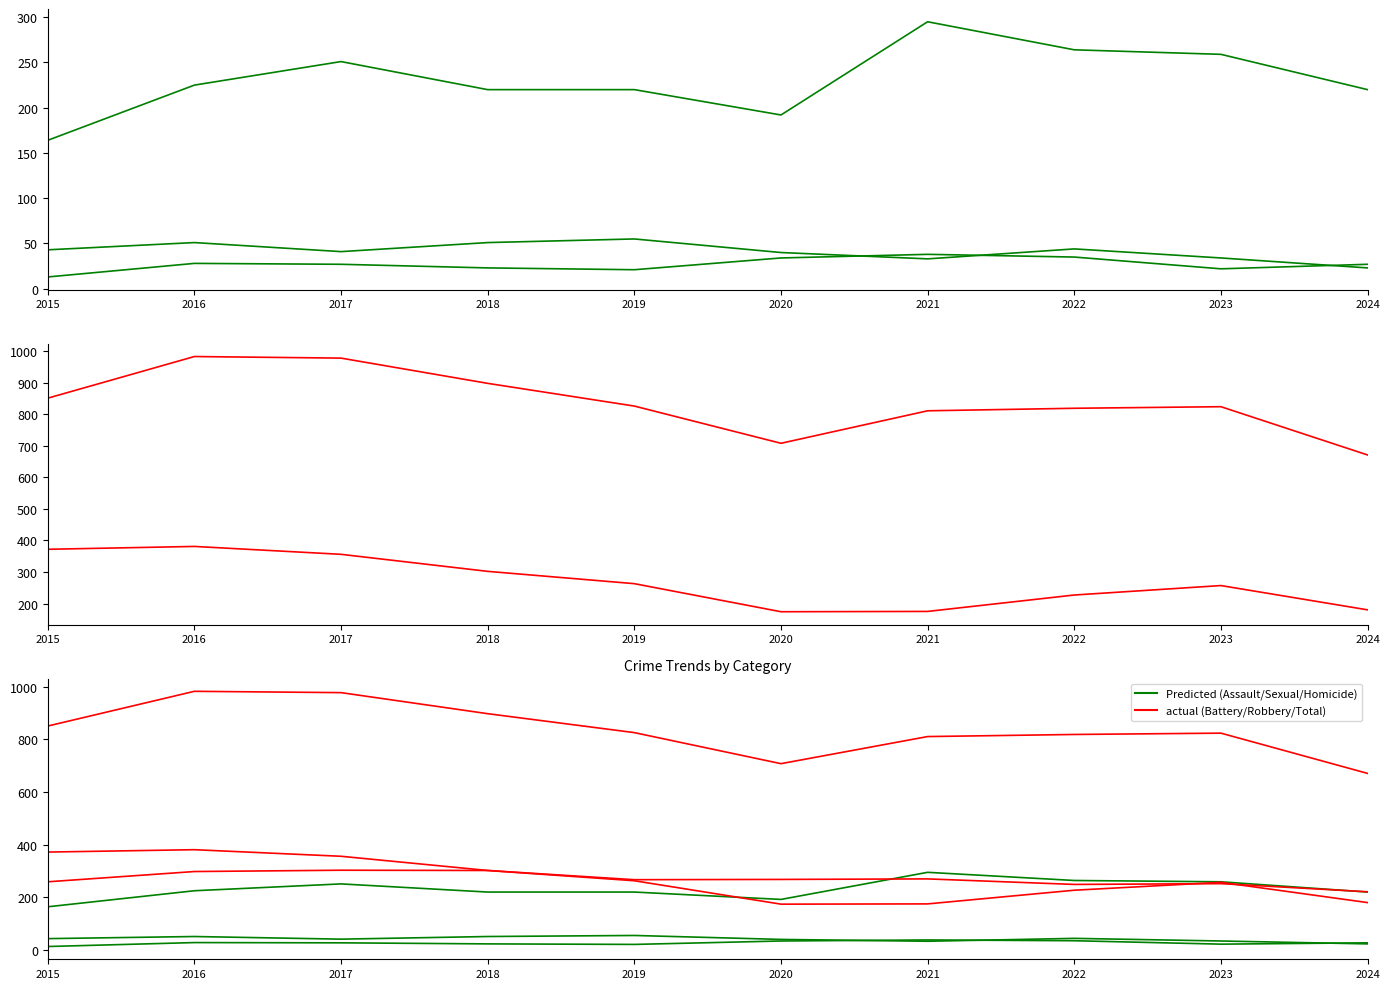

What is the difference between the maximum and minimum values in the Aggravated Assault series?

131